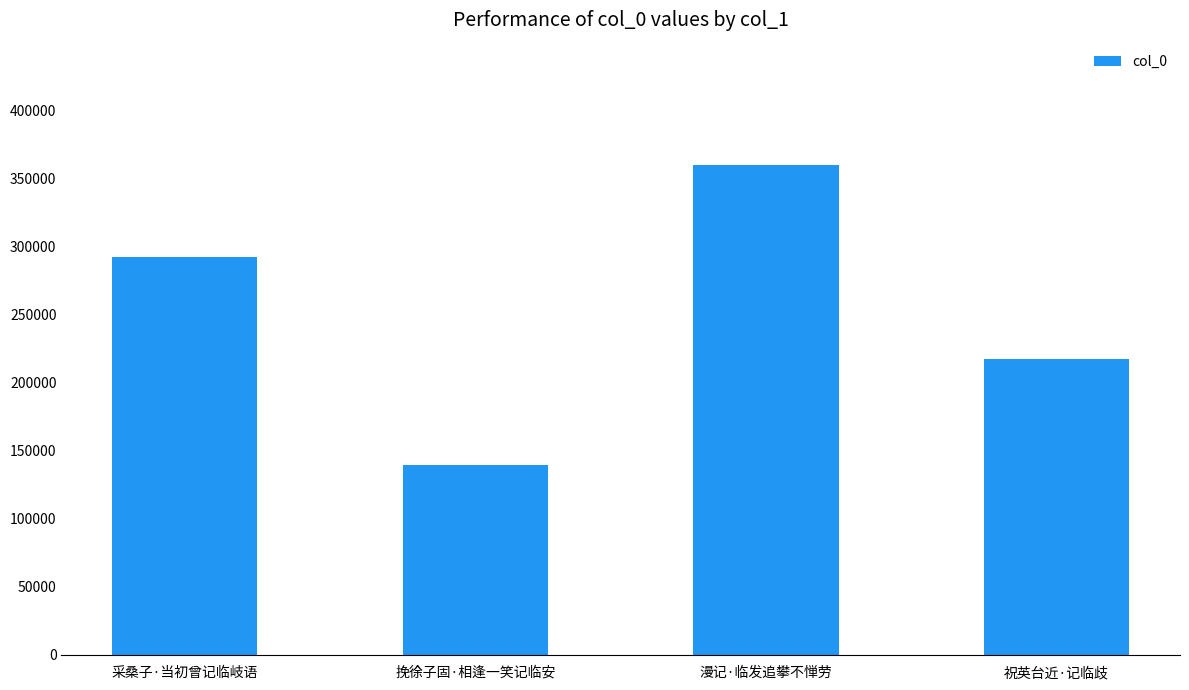

List the labels in order of value, smallest first.

挽徐子固·相逢一笑记临安, 祝英台近·记临歧, 采桑子·当初曾记临岐语, 漫记·临发追攀不惮劳